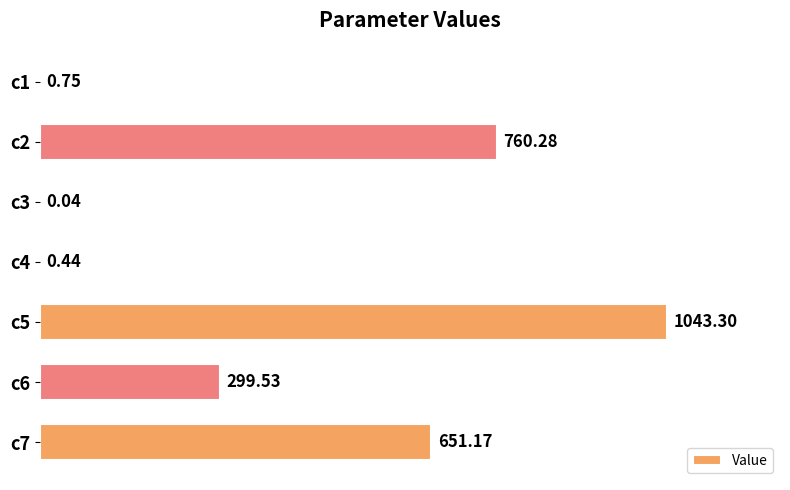

What is the sum of all values?

2755.5